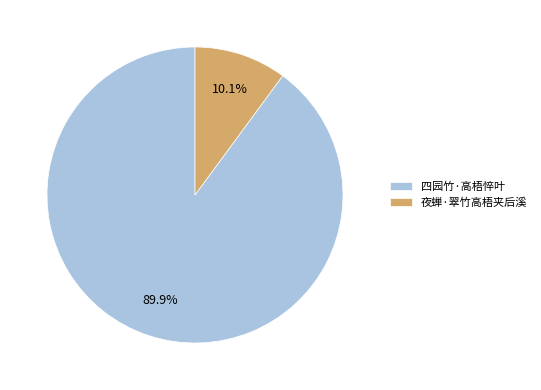

Which category has the biggest portion of the pie?

四园竹·高梧悴叶